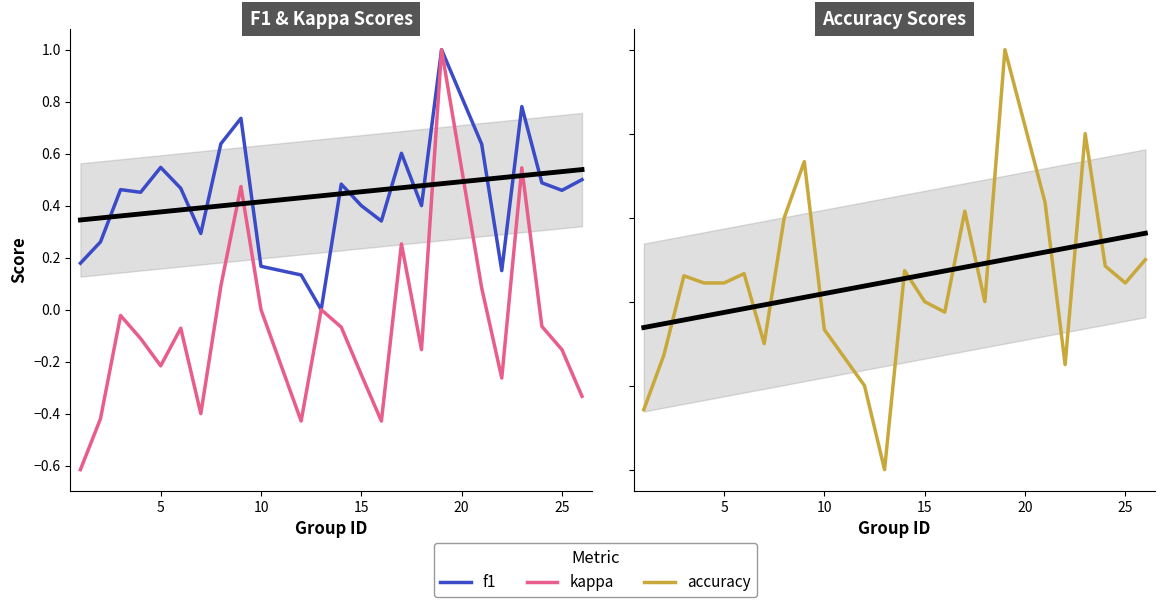

True or false: kappa has a value of -0.1 at 23.

False